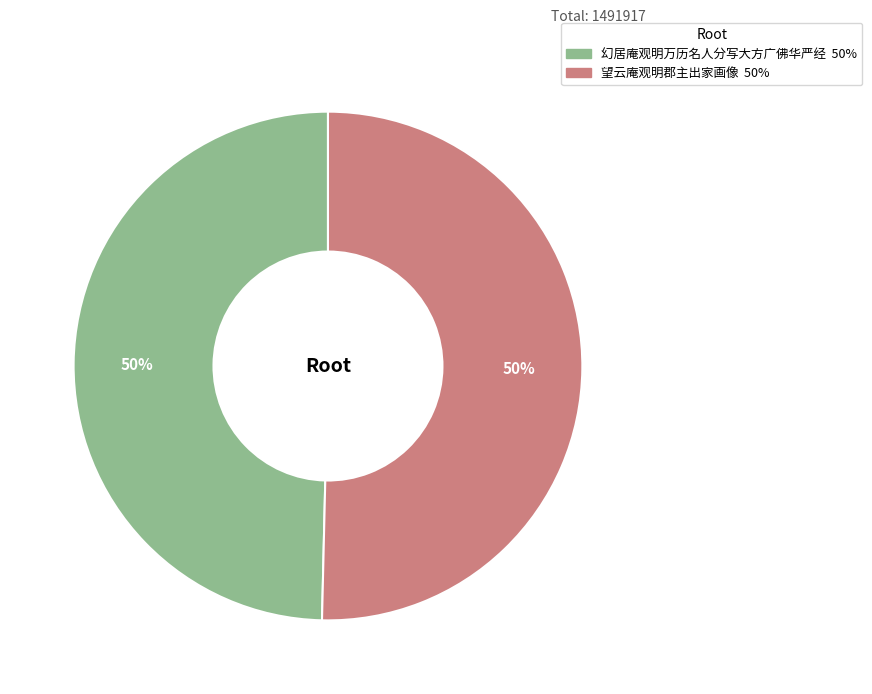

To the nearest percent, what is the average slice percentage?

50%